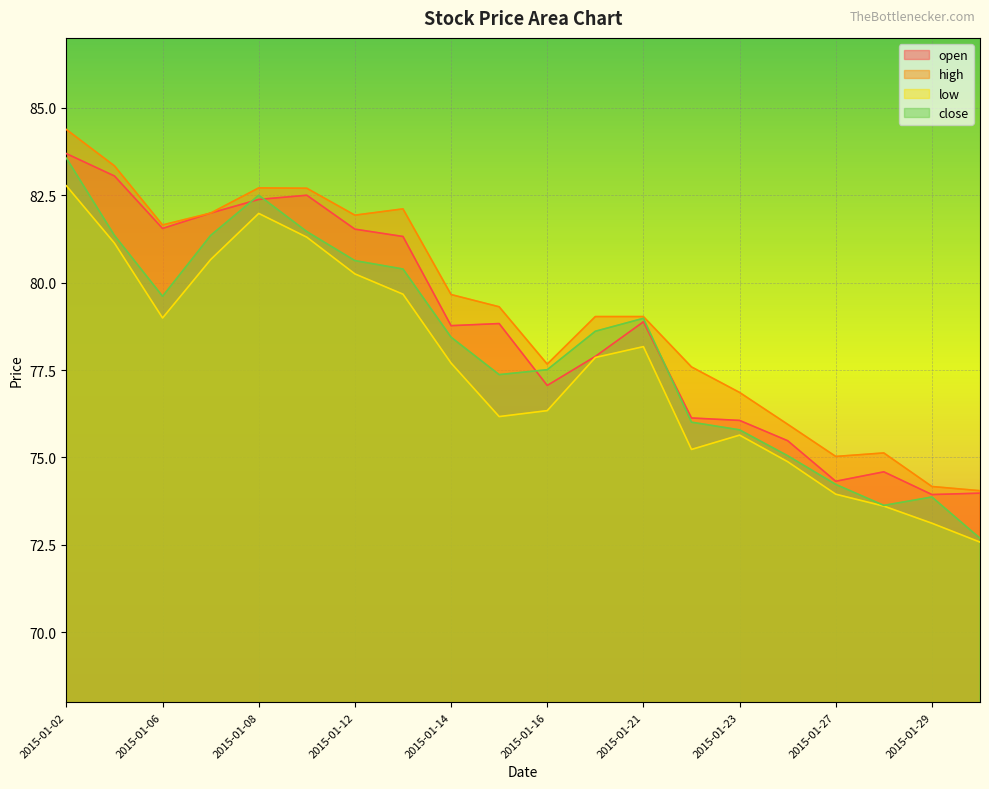

Reading left to right, what are all the values shown in this chart?

open: 2015-01-02=83.7	2015-01-05=83.0	2015-01-06=81.5	2015-01-07=82.0	2015-01-08=82.4	2015-01-09=82.5	2015-01-12=81.5	2015-01-13=81.3	2015-01-14=78.8	2015-01-15=78.8	2015-01-16=77.1	2015-01-20=77.9	2015-01-21=78.9	2015-01-22=76.1	2015-01-23=76.1	2015-01-26=75.5	2015-01-27=74.3	2015-01-28=74.6	2015-01-29=73.9	2015-01-30=74.0
high: 2015-01-02=84.4	2015-01-05=83.3	2015-01-06=81.7	2015-01-07=82.0	2015-01-08=82.7	2015-01-09=82.7	2015-01-12=81.9	2015-01-13=82.1	2015-01-14=79.7	2015-01-15=79.3	2015-01-16=77.7	2015-01-20=79.0	2015-01-21=79.0	2015-01-22=77.6	2015-01-23=76.9	2015-01-26=76.0	2015-01-27=75.0	2015-01-28=75.1	2015-01-29=74.2	2015-01-30=74.0
low: 2015-01-02=82.8	2015-01-05=81.1	2015-01-06=79.0	2015-01-07=80.7	2015-01-08=82.0	2015-01-09=81.3	2015-01-12=80.2	2015-01-13=79.7	2015-01-14=77.7	2015-01-15=76.2	2015-01-16=76.3	2015-01-20=77.9	2015-01-21=78.2	2015-01-22=75.2	2015-01-23=75.6	2015-01-26=74.9	2015-01-27=74.0	2015-01-28=73.6	2015-01-29=73.1	2015-01-30=72.6
close: 2015-01-02=83.6	2015-01-05=81.3	2015-01-06=79.6	2015-01-07=81.3	2015-01-08=82.5	2015-01-09=81.5	2015-01-12=80.6	2015-01-13=80.4	2015-01-14=78.4	2015-01-15=77.4	2015-01-16=77.5	2015-01-20=78.6	2015-01-21=79.0	2015-01-22=76.0	2015-01-23=75.8	2015-01-26=75.0	2015-01-27=74.2	2015-01-28=73.6	2015-01-29=73.9	2015-01-30=72.7